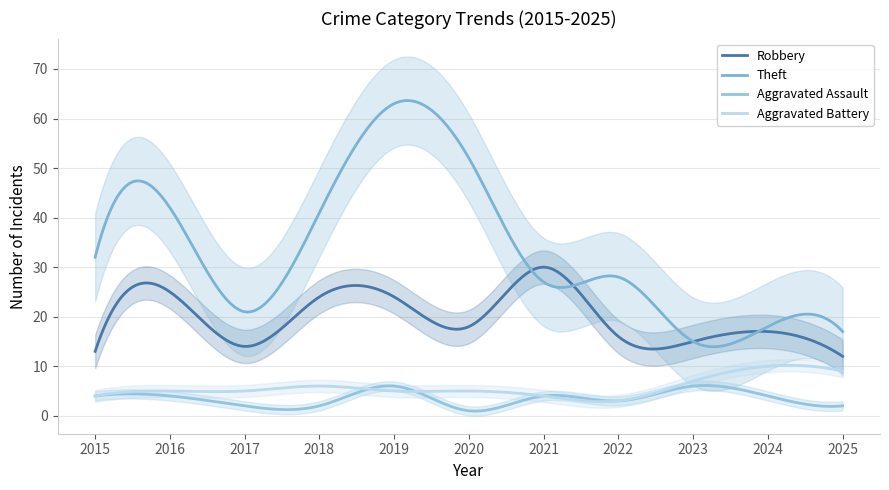

True or false: Robbery has more than 0 interior local peaks.

True